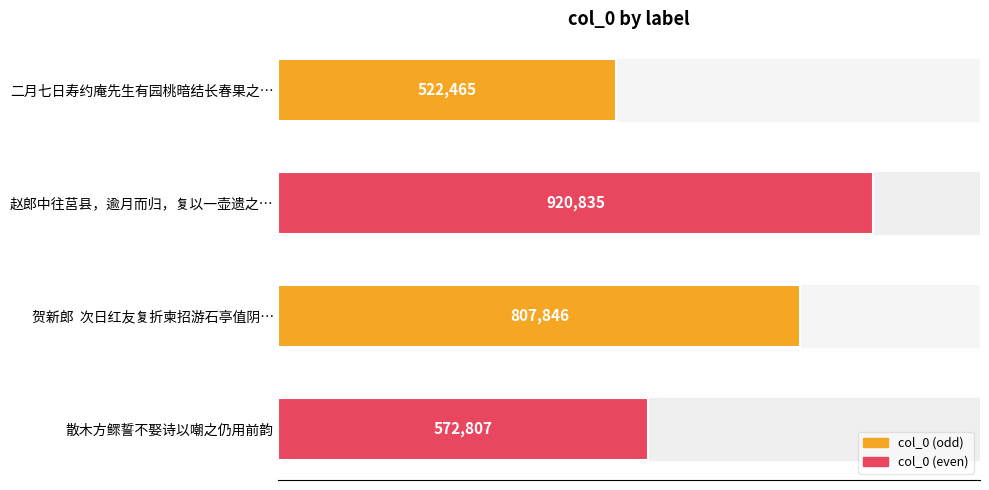

What is the smallest value displayed?

522465